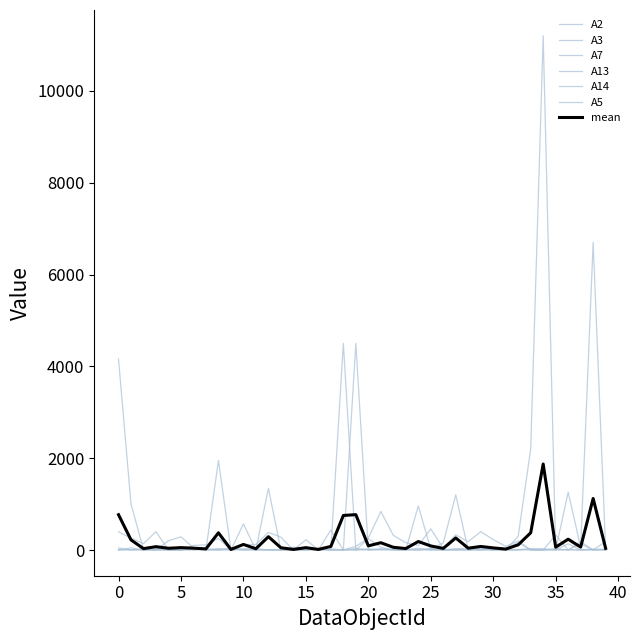

Where is the first local minimum for A13?

2